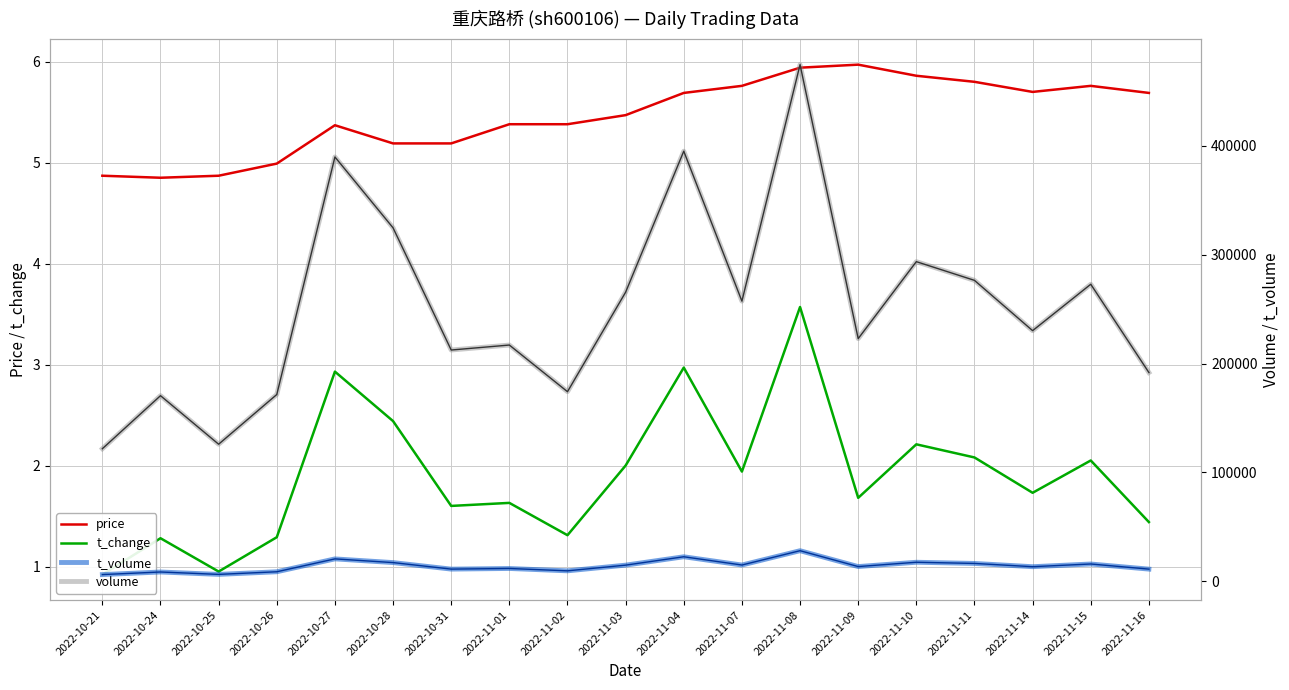

Which category has the lowest value across all series?

2022-10-21